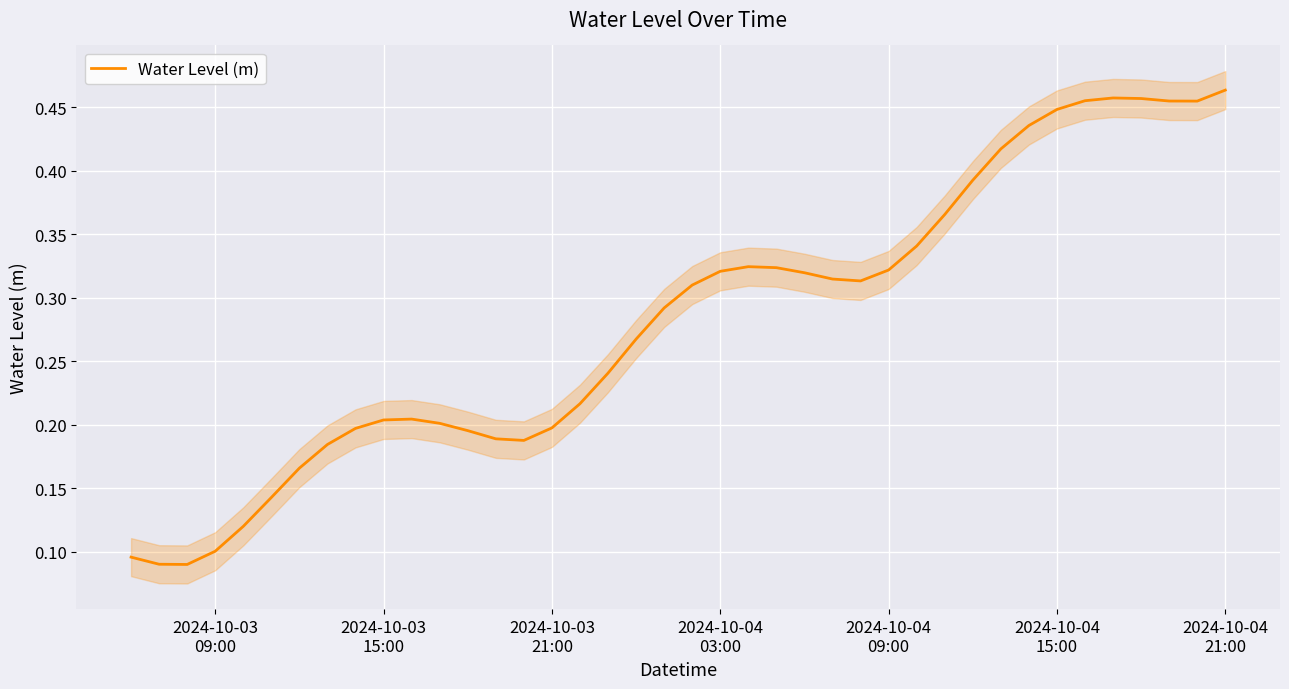

What is the minimum value shown in the chart?

0.1